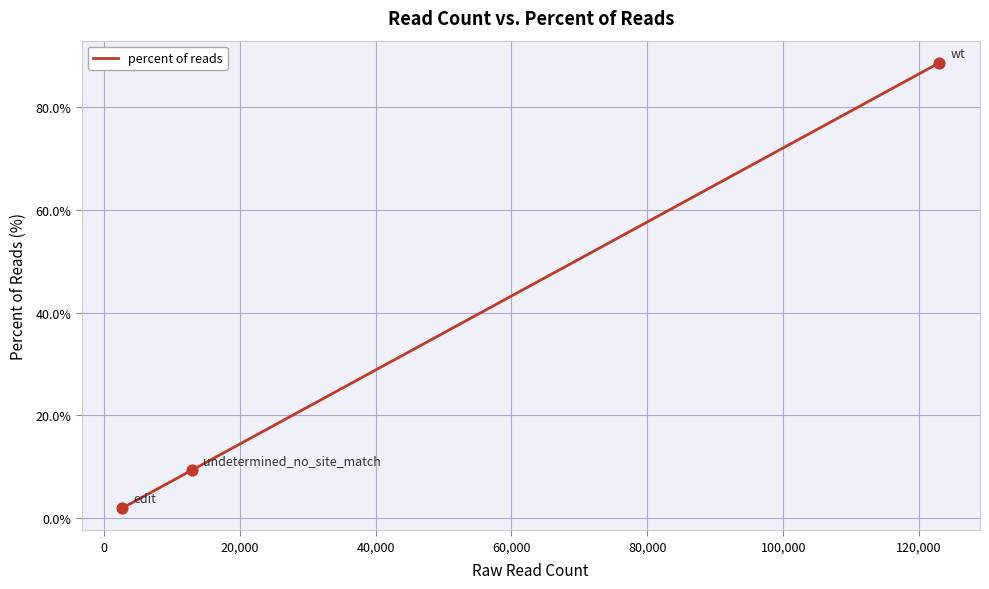

What is the greatest value displayed?

88.7